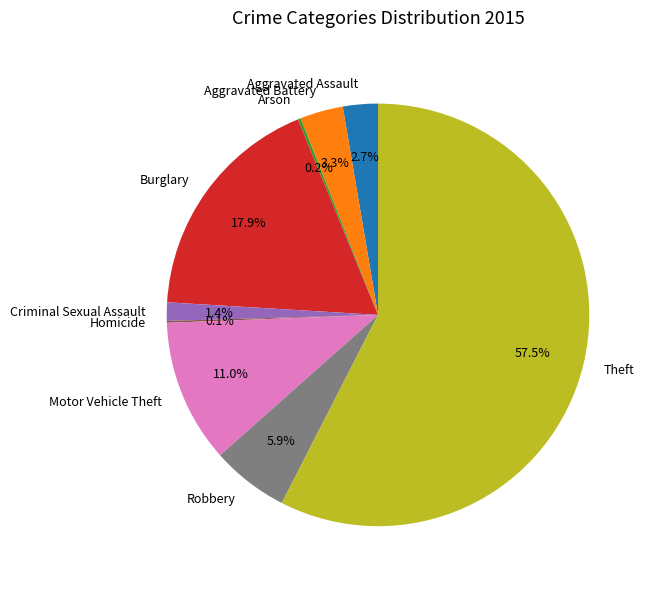

What portion of the pie excludes Criminal Sexual Assault?

98.6%